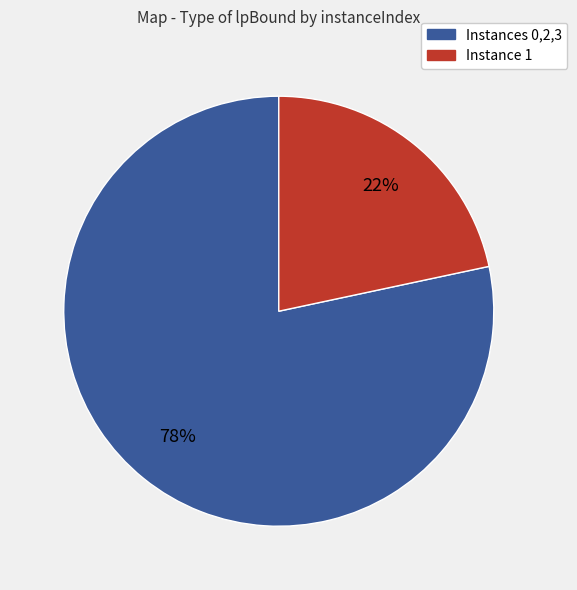

Count the number of slices in the pie.

2